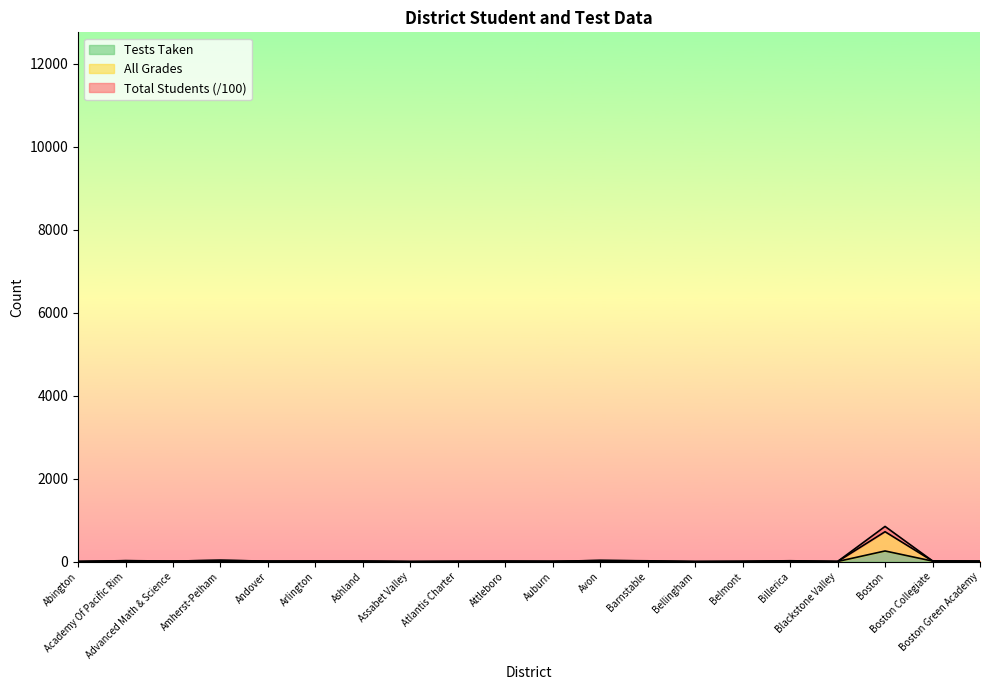

Rank the series by their maximum value, from lowest to highest.

Tests Taken, All Grades, Total Students